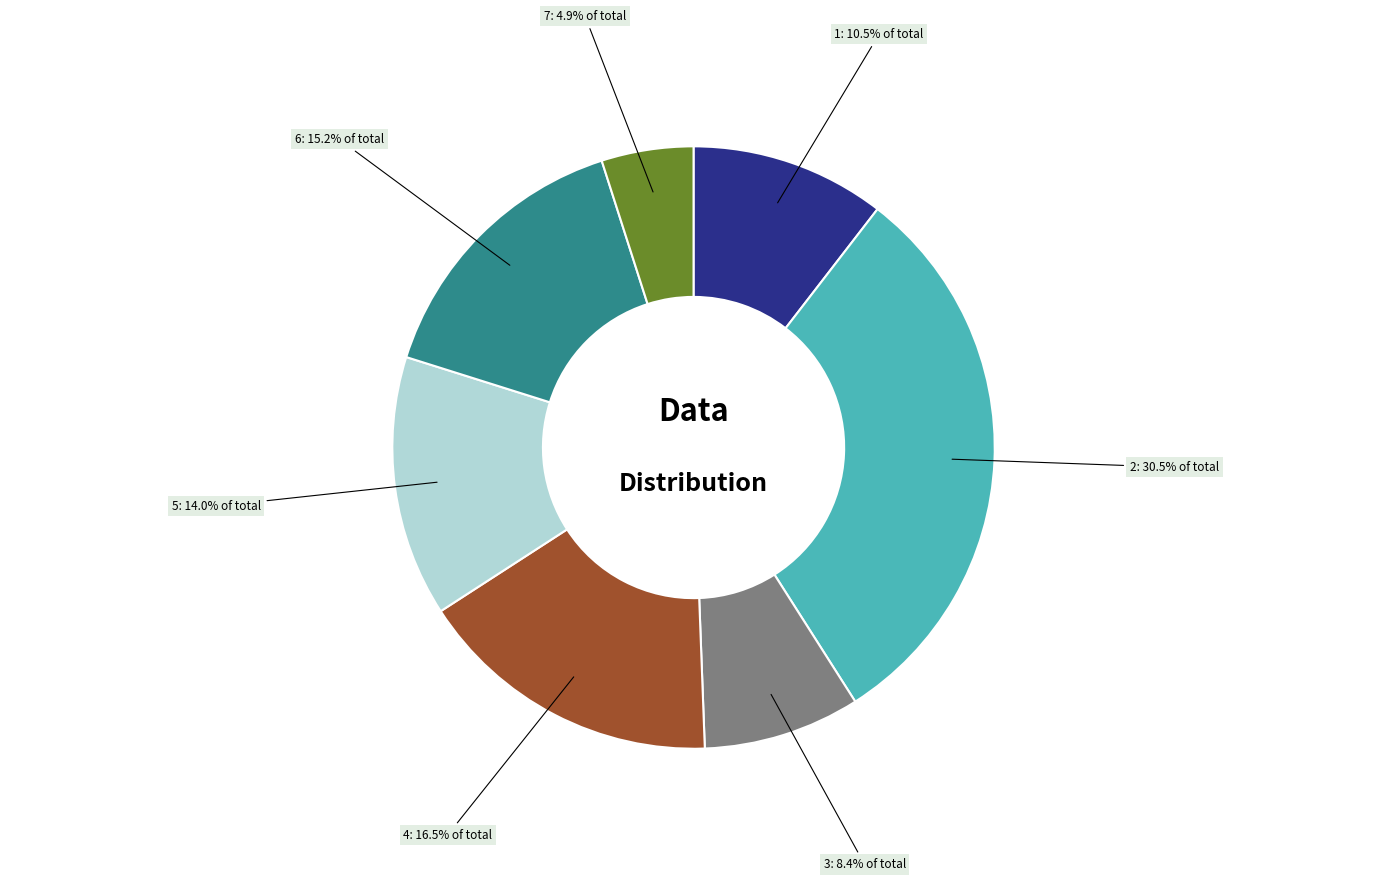

How many slices are in this pie chart?

7